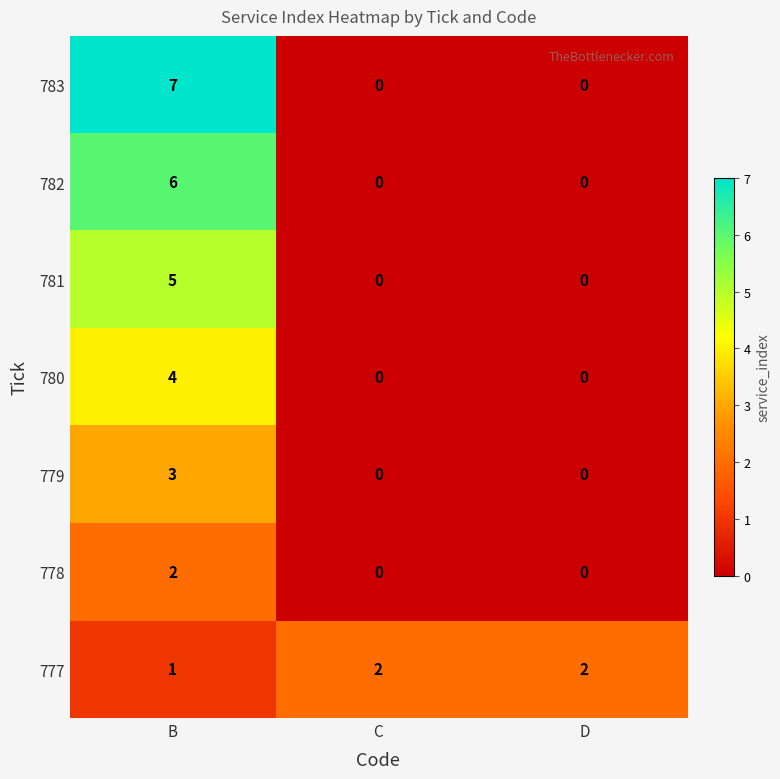

How many 779 values are between 0 and 3?

3